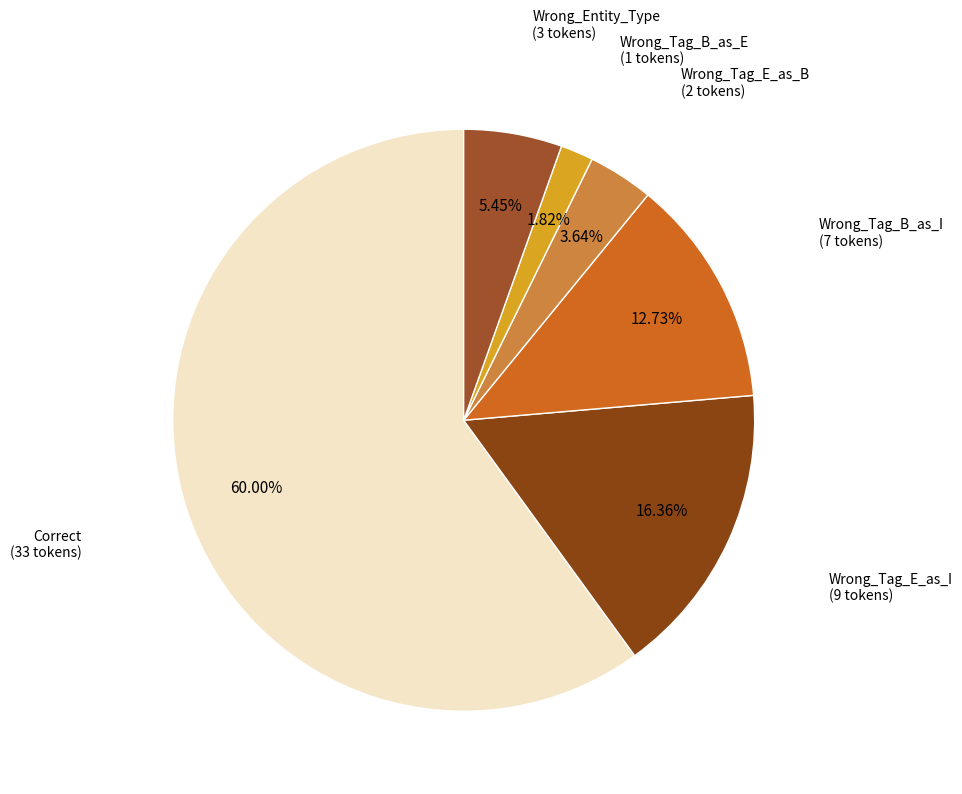

How many slices are in this pie chart?

6